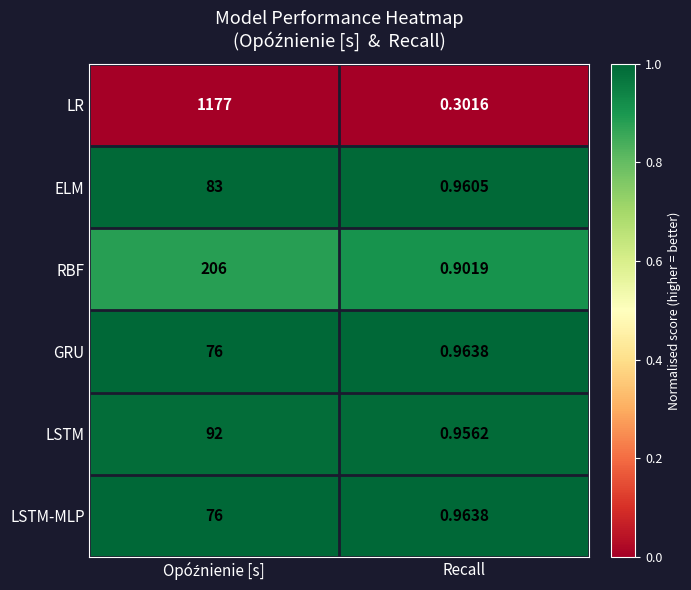

Which category has the lowest value in the ELM series?

Recall